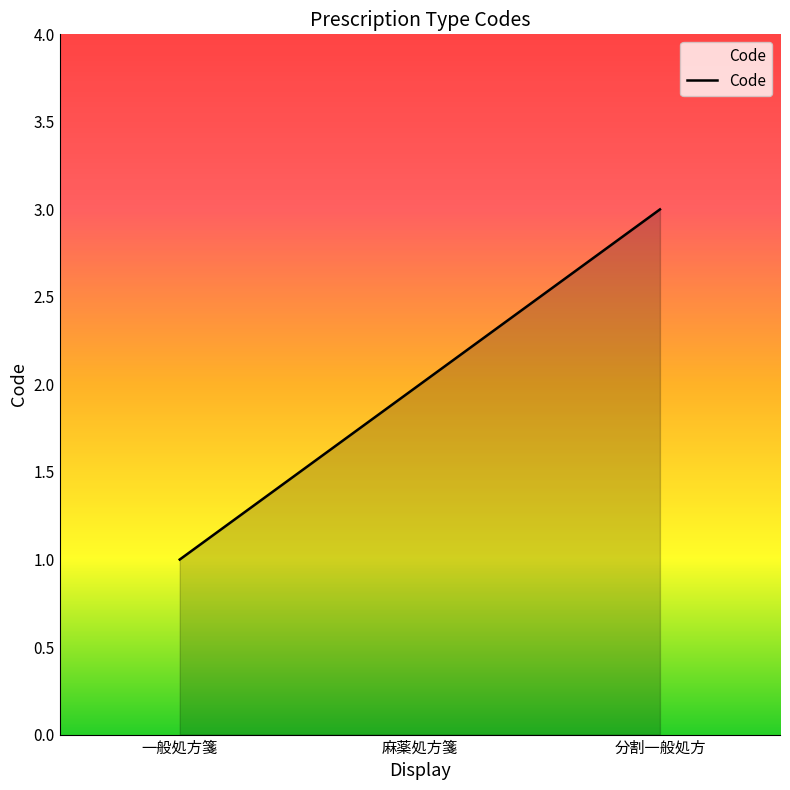

Which category has the lowest value across all series?

一般処方箋